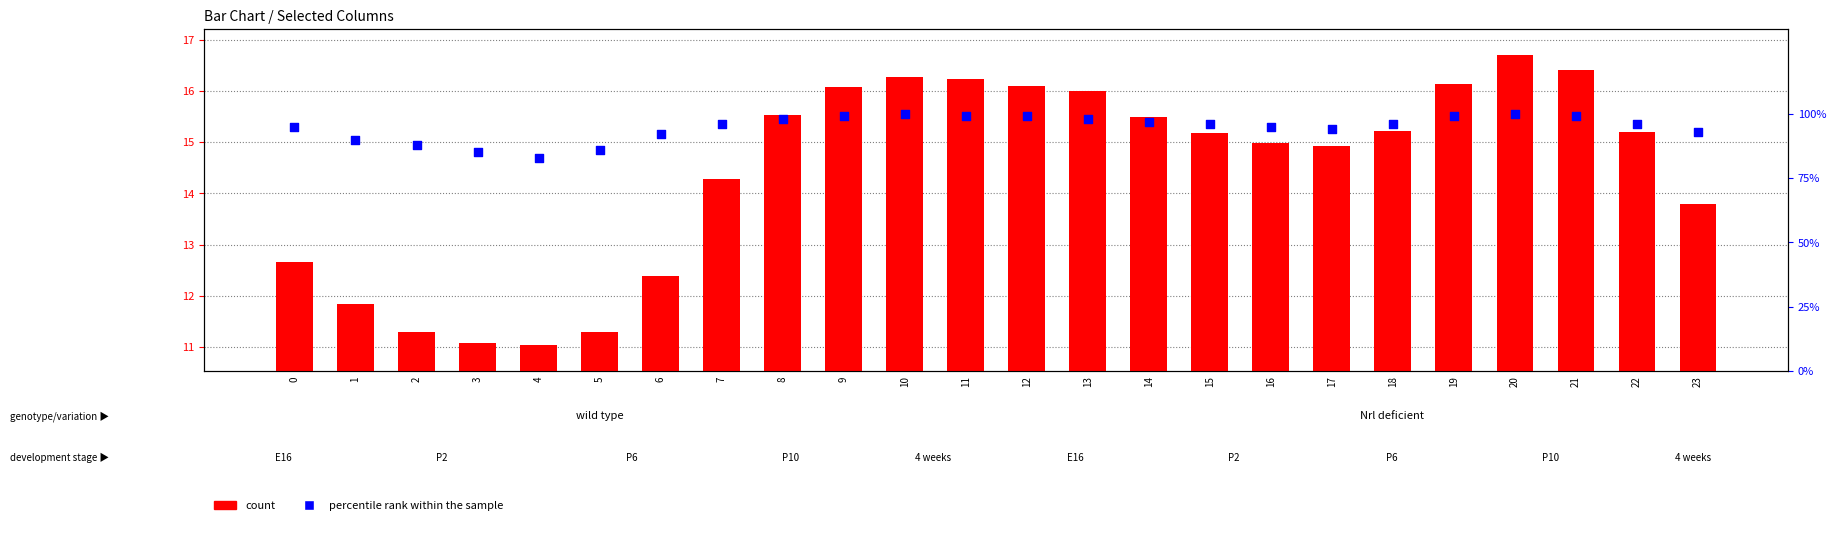

What are all the series names shown in the legend?

count, percentile rank within the sample